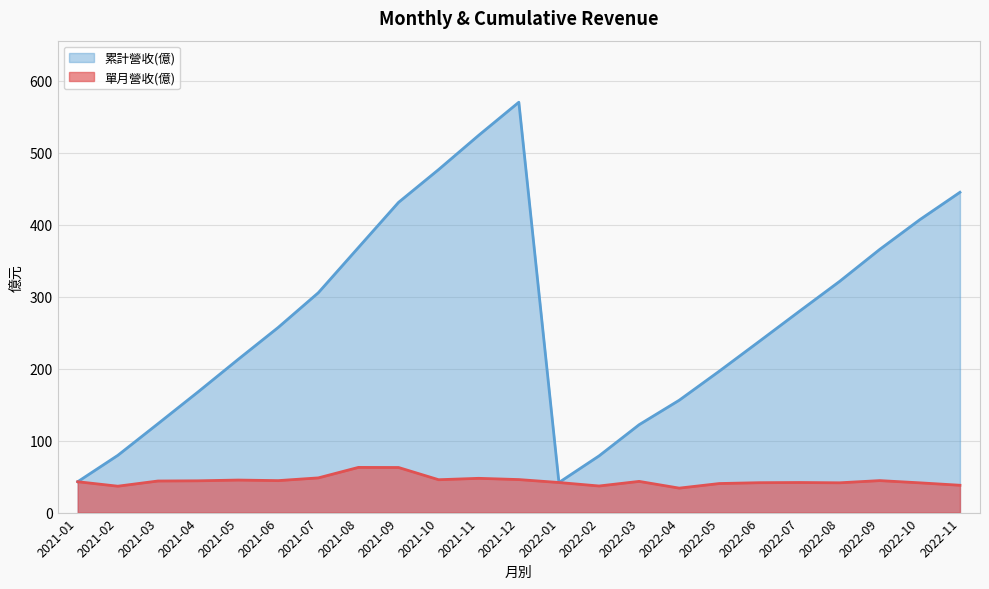

What is the lowest value of the 單月營收(億) series?

34.0